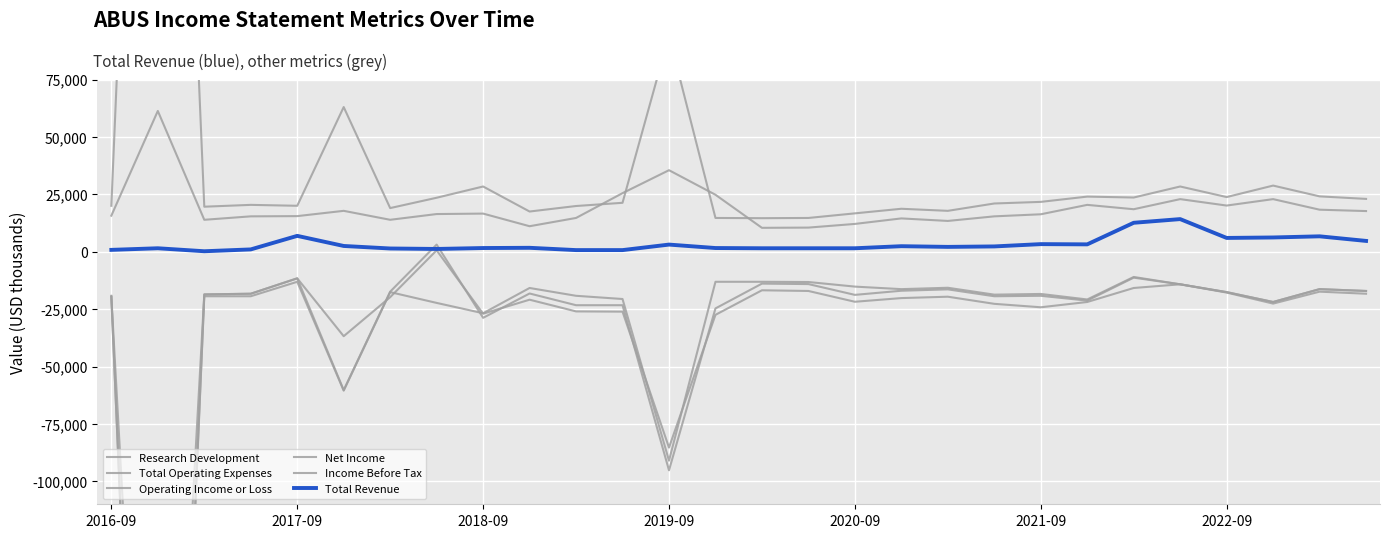

What are all the series names shown in the legend?

Research Development, Total Operating Expenses, Operating Income or Loss, Net Income, Income Before Tax, Total Revenue